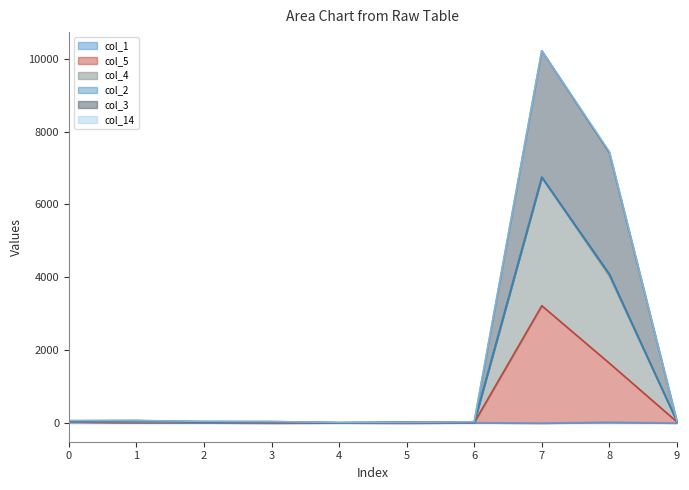

At which category is the sum across all series the highest?

7